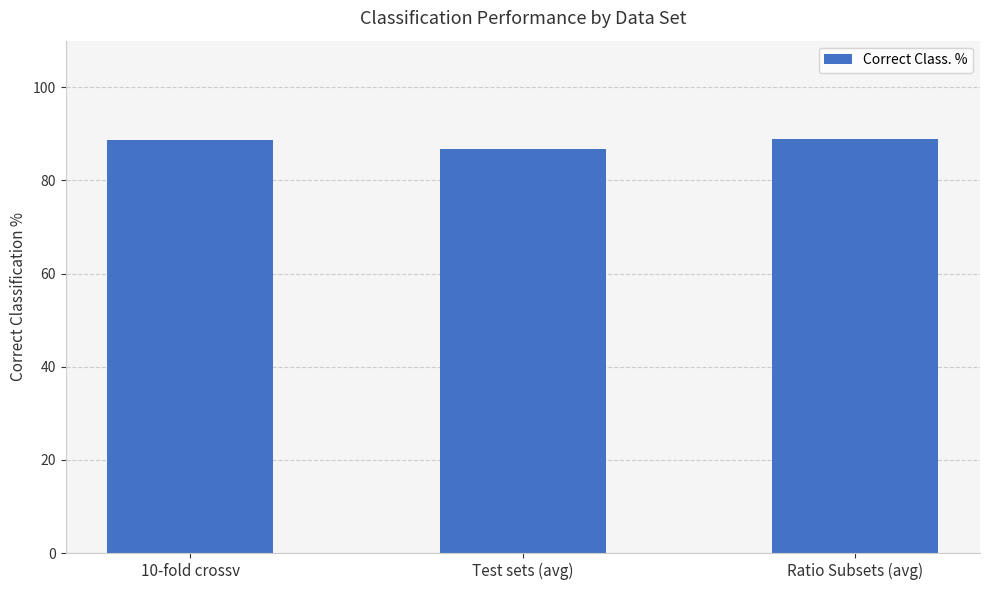

What is the difference between the values at 10-fold crossv and Ratio Subsets (avg)?

0.1